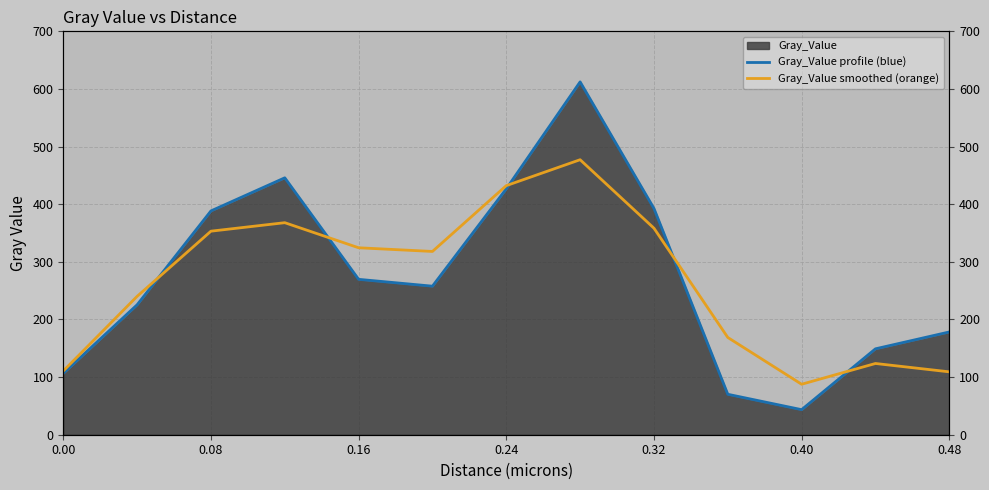

Where does the Gray_Value smoothed (orange) series first go above 318?

0.08